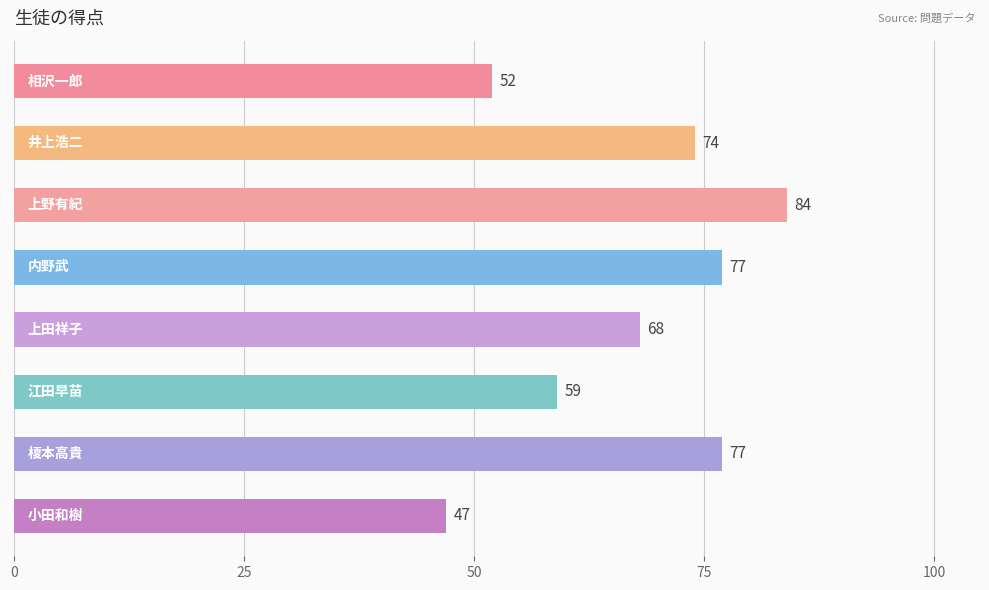

What is the minimum value shown in the chart?

47